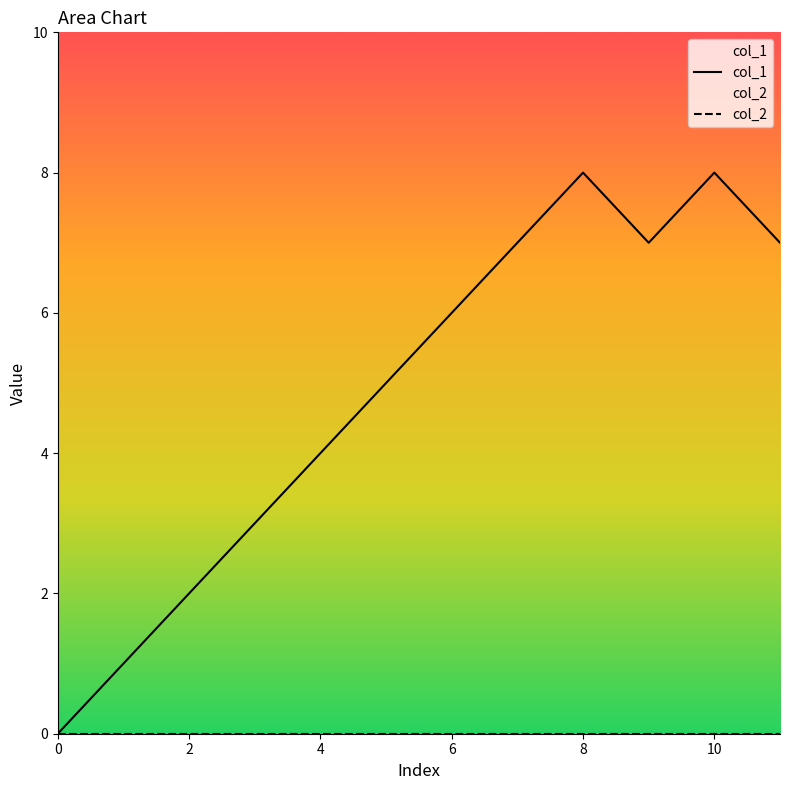

Which series has the widest spread of values?

col_1